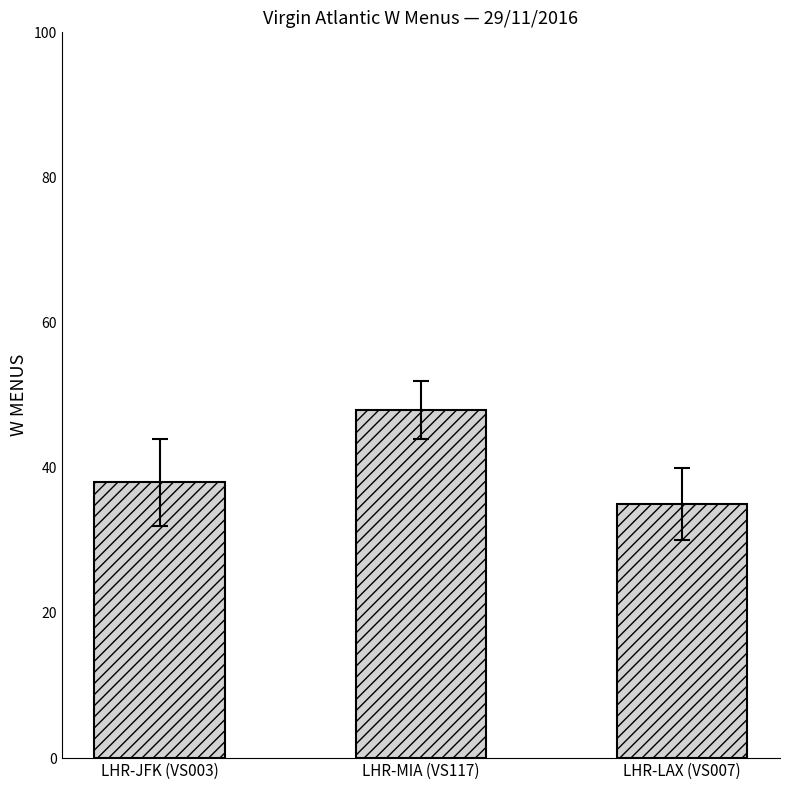

Rank the categories by value from lowest to highest.

LHR-LAX (VS007), LHR-JFK (VS003), LHR-MIA (VS117)